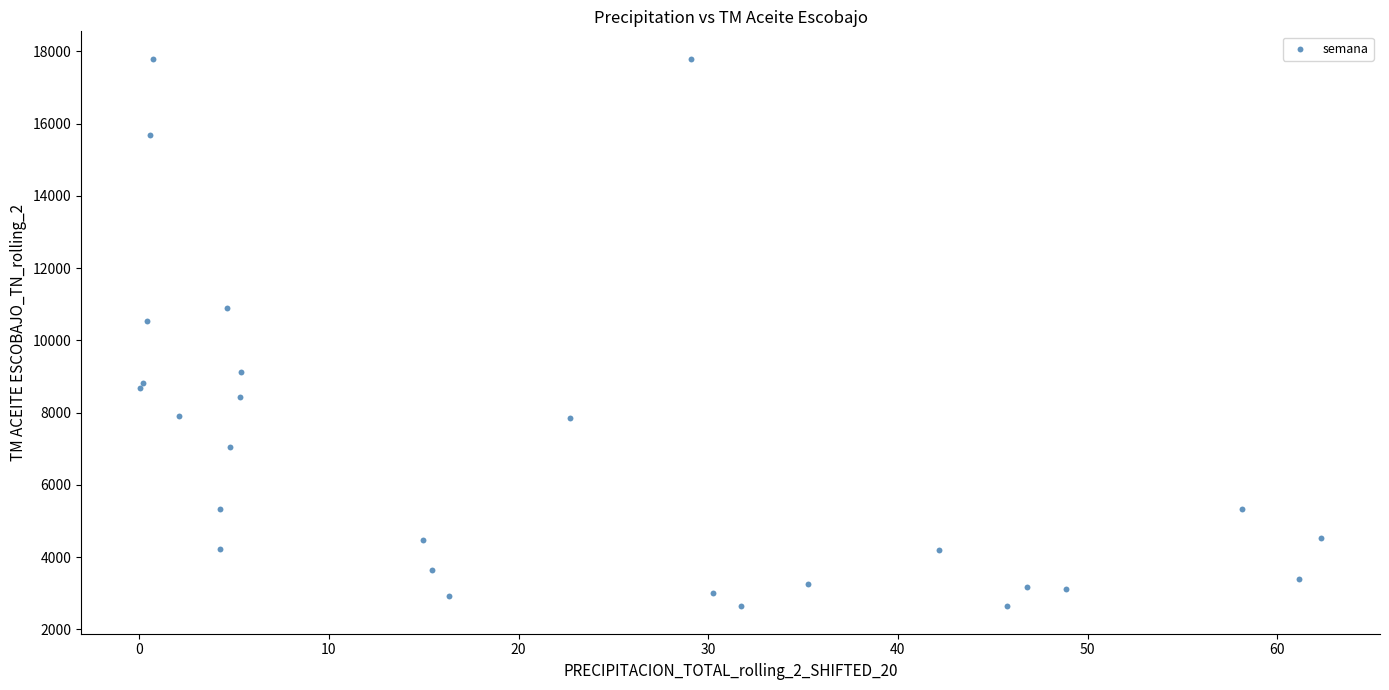

What Y value in the scatter plot is closest to 10216?

10535.9